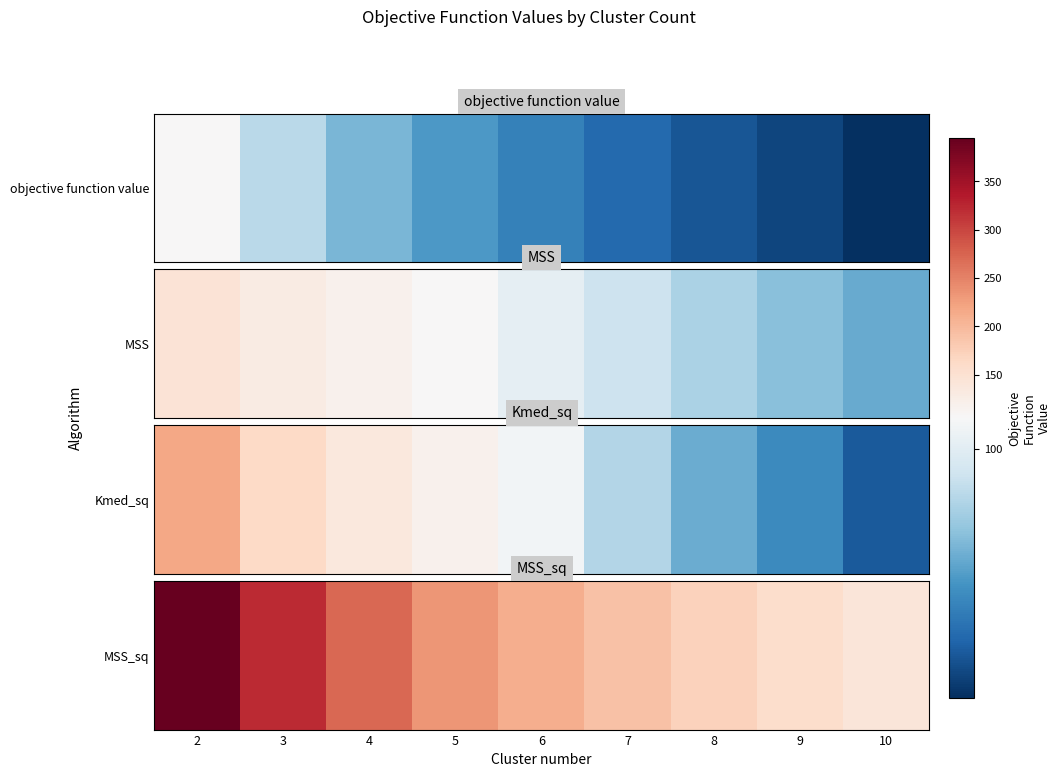

The value at 7 is 191.4. True or false?

True